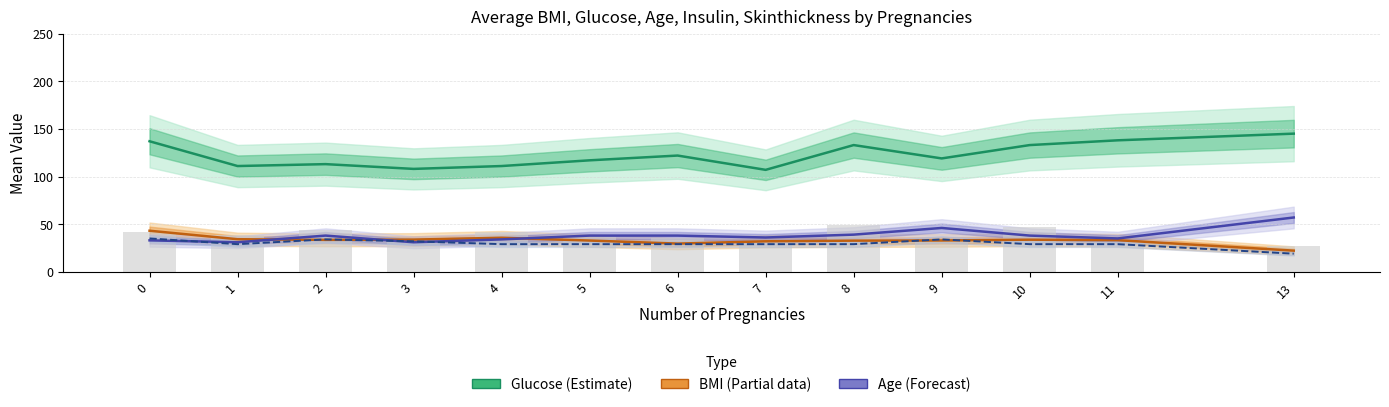

List the labels in order of Skinthickness value, smallest first.

13, 1, 4, 5, 6, 7, 8, 10, 11, 3, 2, 9, 0